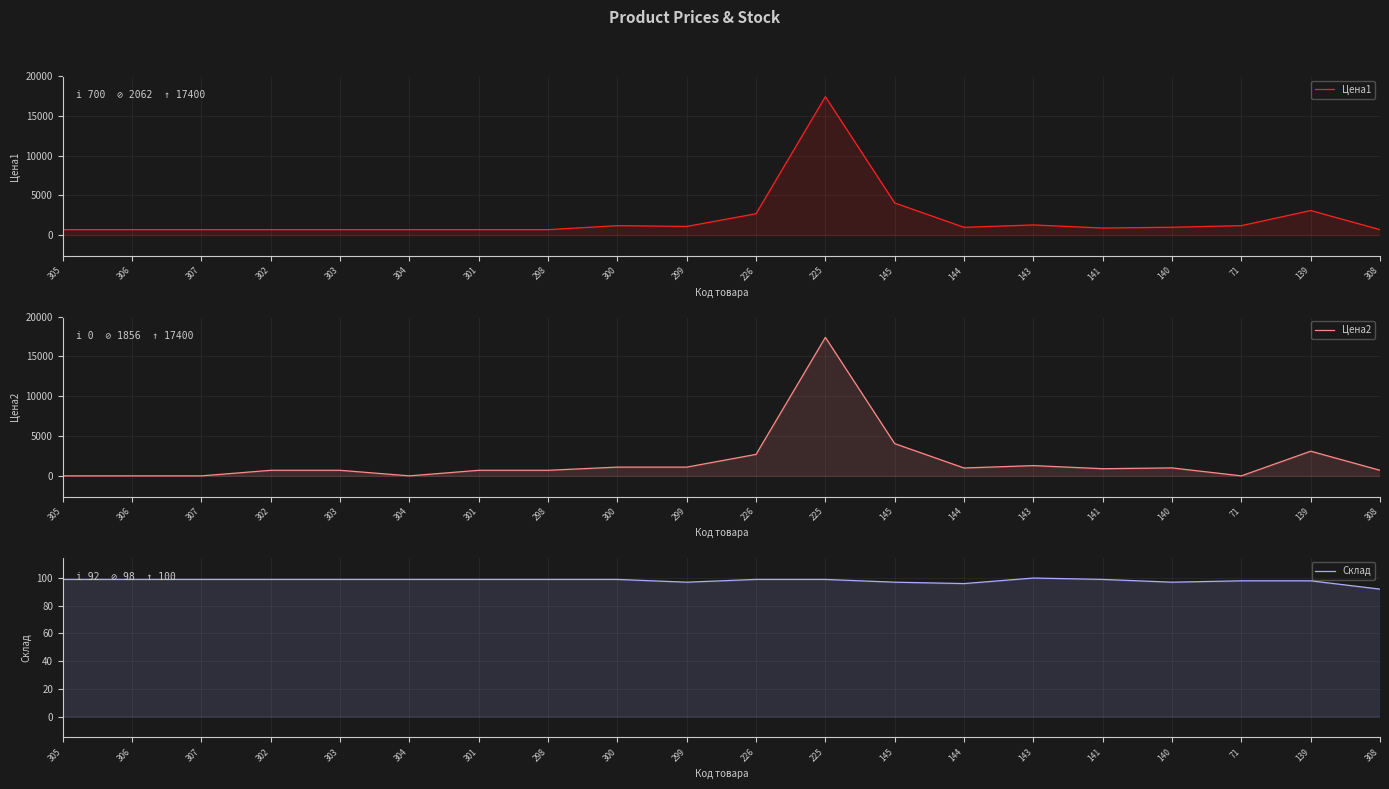

What is the sum of all Цена1 values?

41230